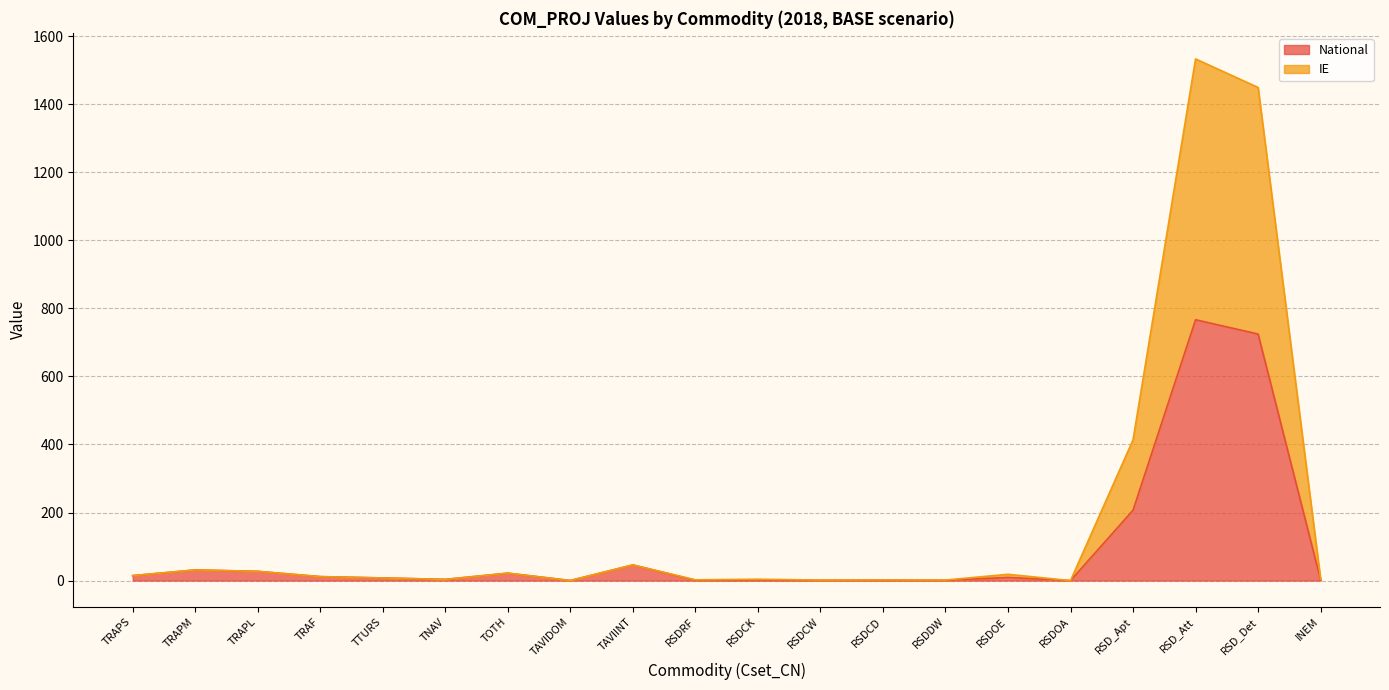

What are all the series names shown in the legend?

National, IE